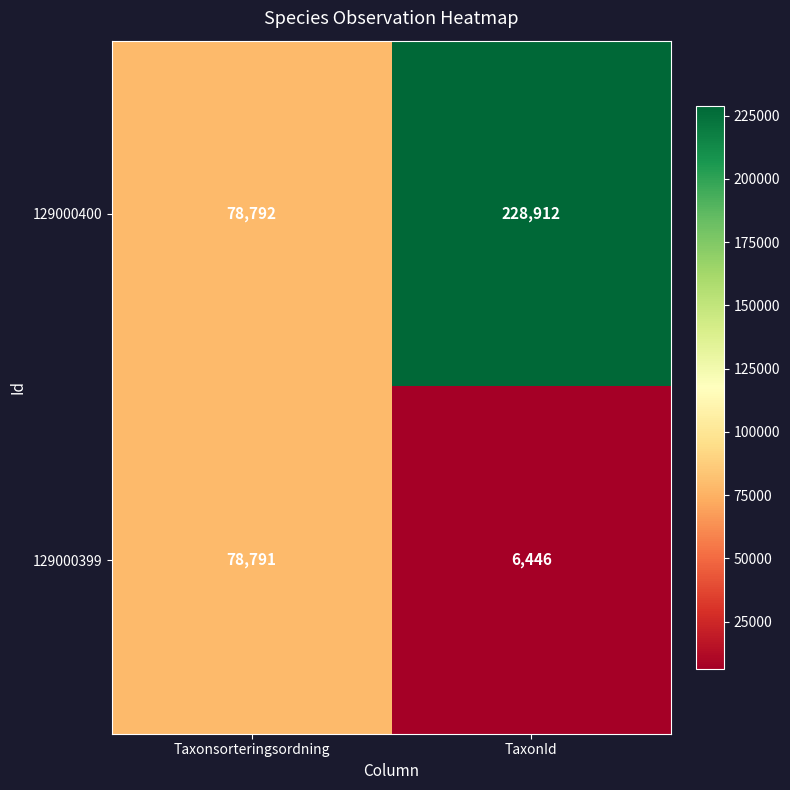

At which category is the sum across all series the highest?

TaxonId